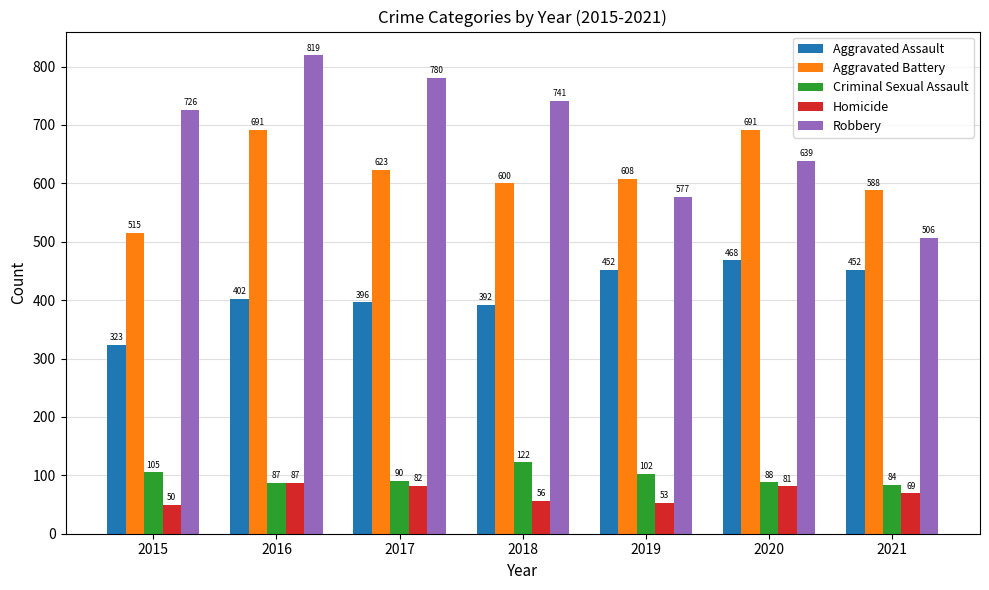

What is the sum of the Homicide values at 2017 and 2018?

138